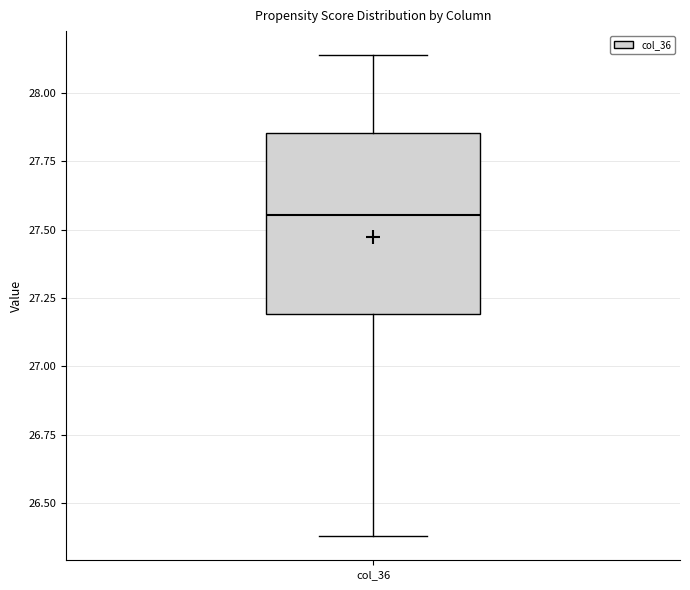

Transcribe this box plot: give where the median line is, the range the box spans, and where the two whiskers end, as read against the y-axis. The values are not printed on the chart, so give them approximately, as read against the axis.

median 27.55, box 27.20 to 27.85, whiskers 26.40 to 28.15